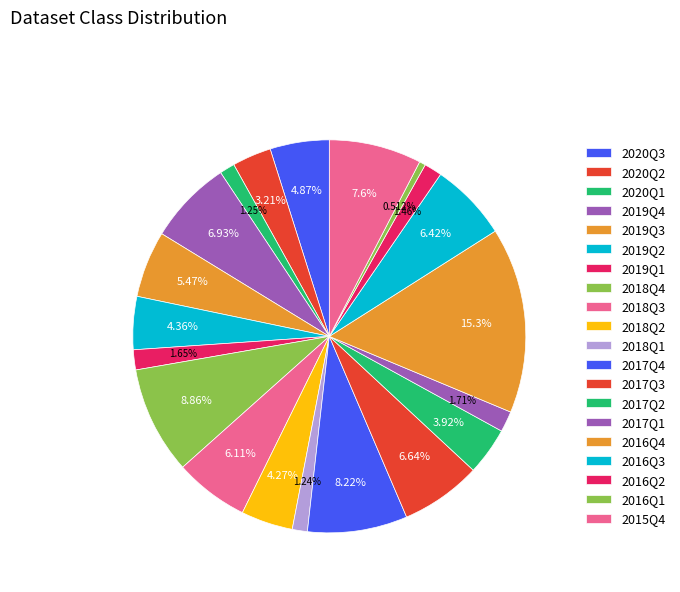

How many slices are in this pie chart?

20